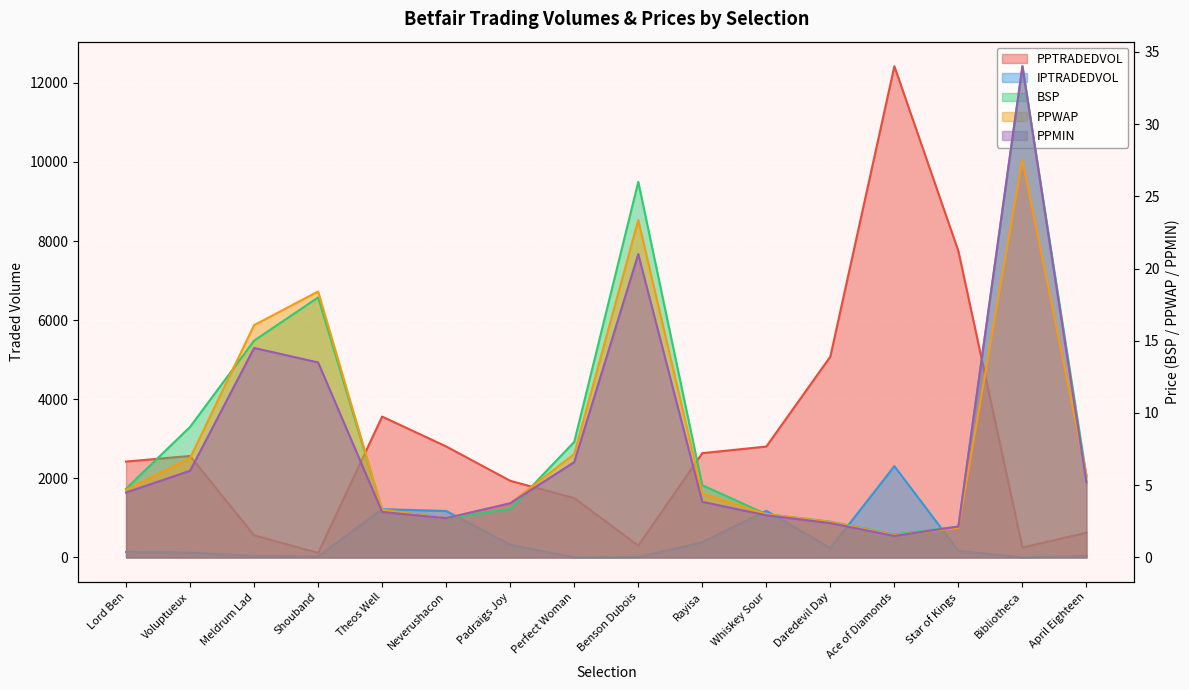

Where is the first local minimum for IPTRADEDVOL?

Shouband